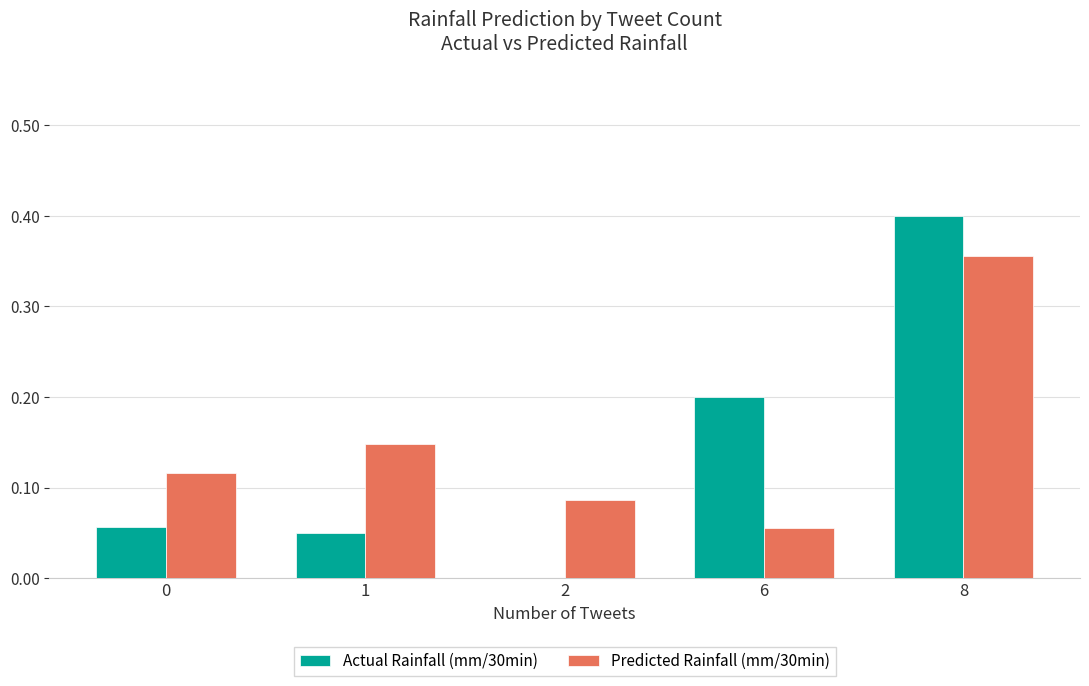

The Actual Rainfall (mm/30min) series shows 0.2 at 8. True or false?

False